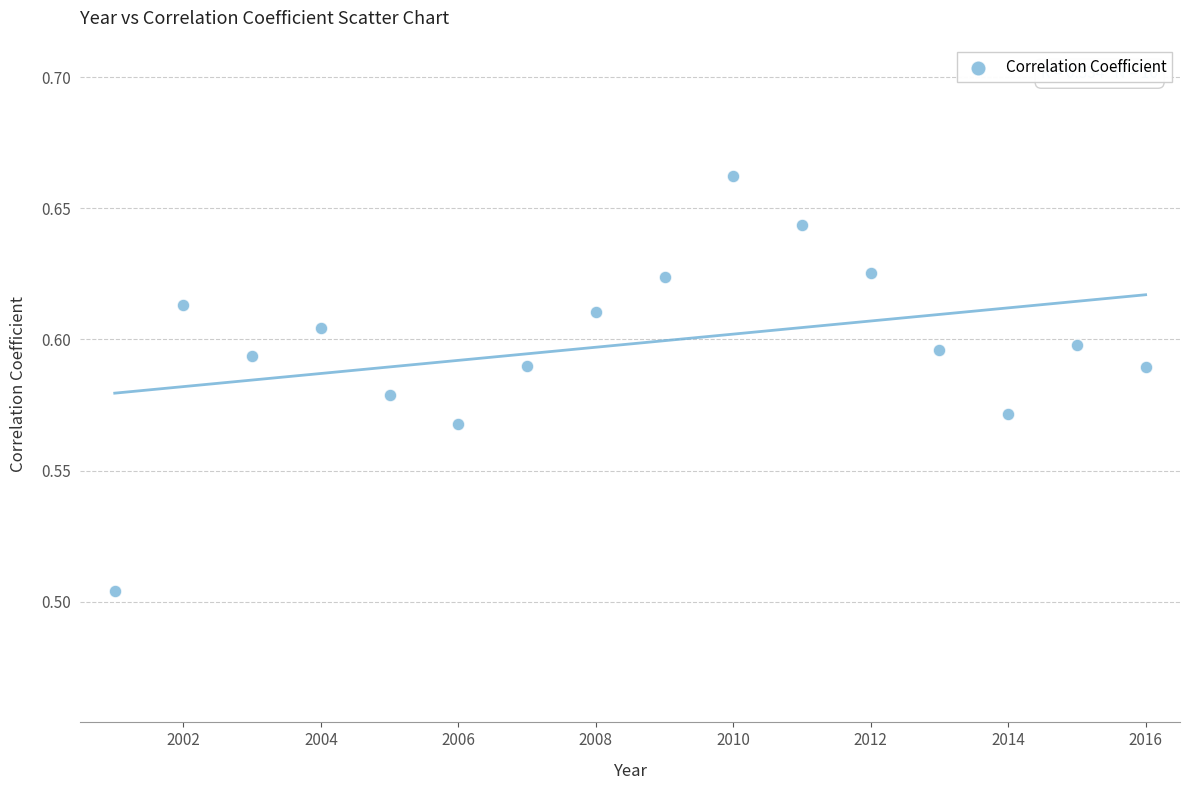

What is the range of X values (max minus min)?

15.0